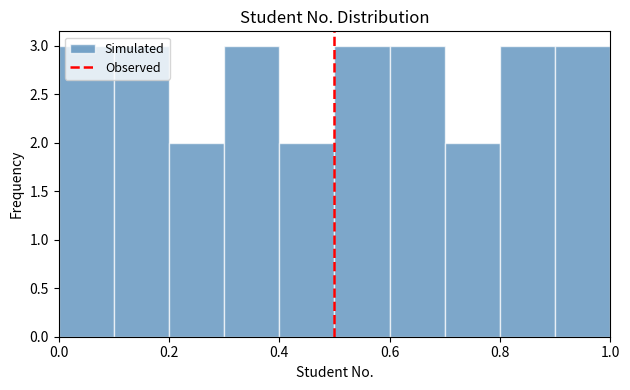

Reading left to right, list every bar in this chart as the range it spans on the x-axis followed by its height. The values are not printed on the chart, so give them approximately, as read against the axis.

0.0 to 0.1: 3
0.1 to 0.2: 3
0.2 to 0.3: 2
0.3 to 0.4: 3
0.4 to 0.5: 2
0.5 to 0.6: 3
0.6 to 0.7: 3
0.7 to 0.8: 2
0.8 to 0.9: 3
0.9 to 1.0: 3